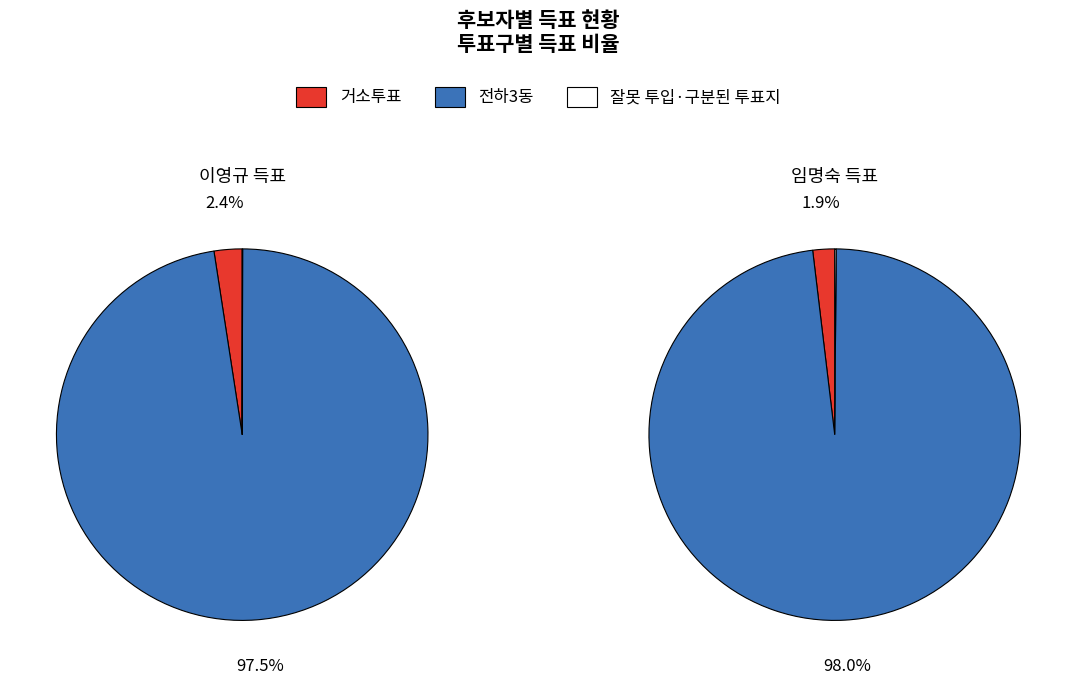

Combined, do 거소투표 and 전하3동 account for over 50%?

Yes